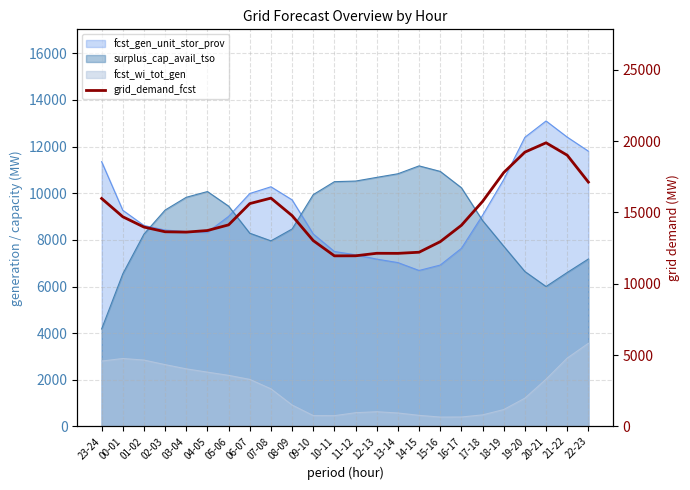

Is it true that the value at 10-11 is 16076?

False